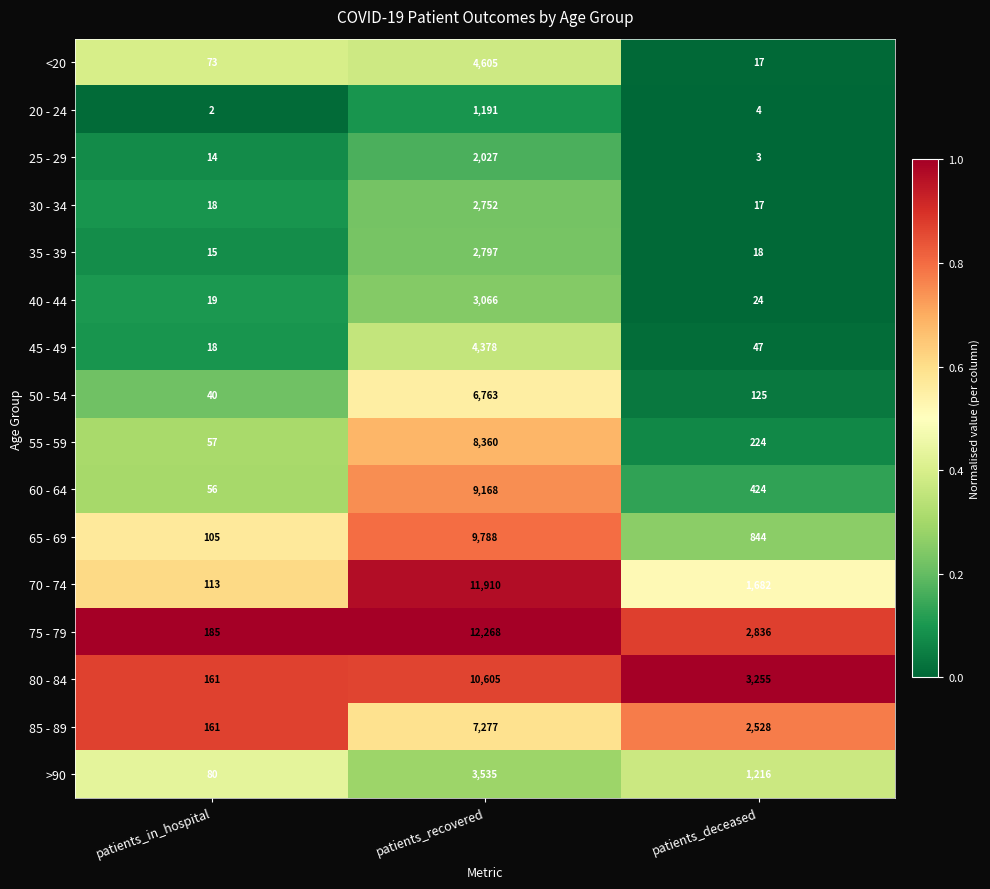

Which series has the largest total across all categories?

75 - 79